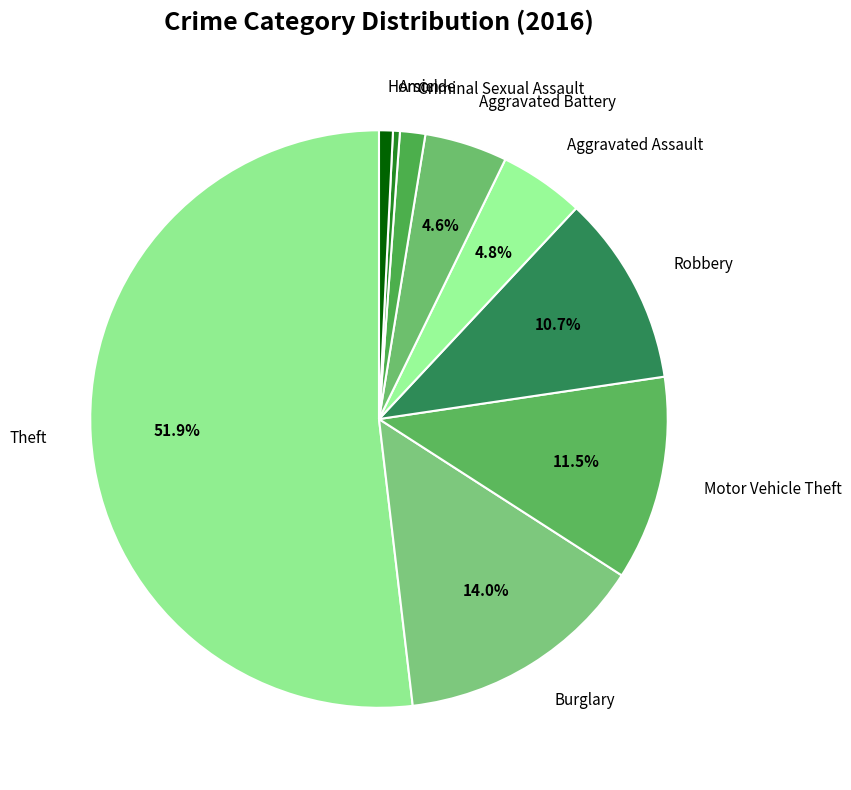

Combined, do Aggravated Battery and Motor Vehicle Theft account for over 50%?

No